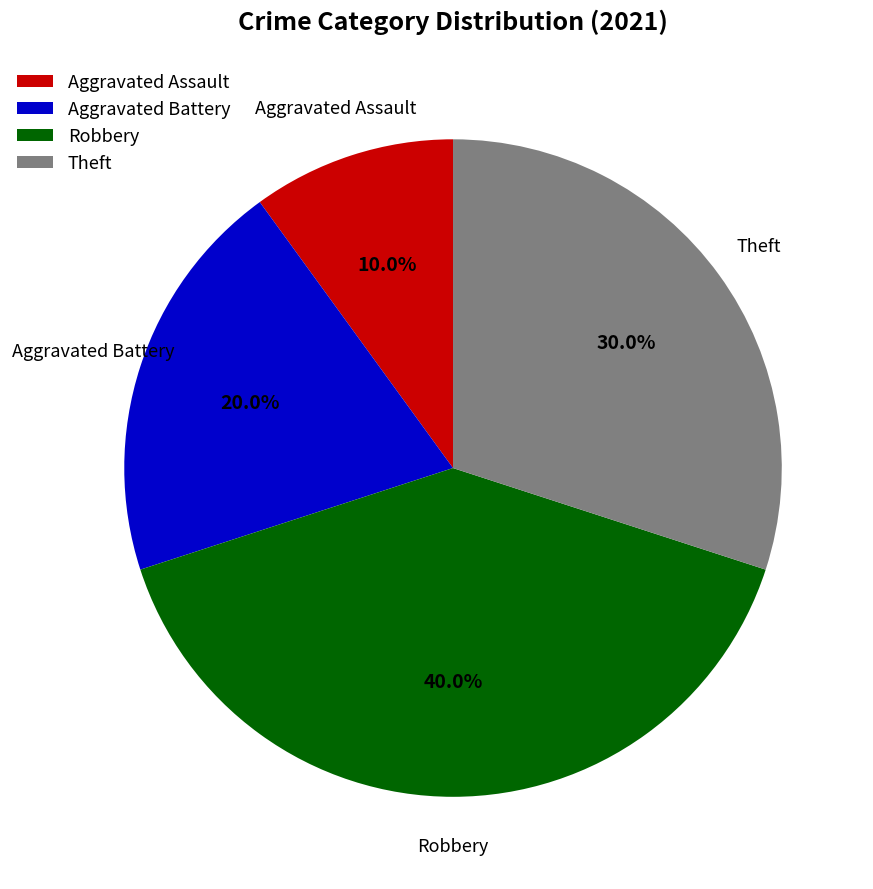

What is the smallest slice in the pie chart?

Aggravated Assault